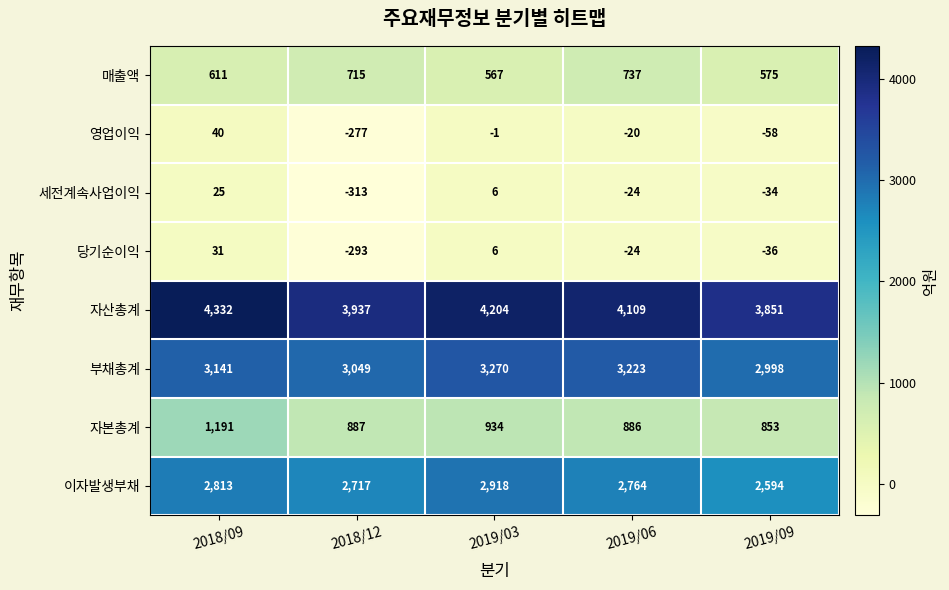

The 자본총계 series shows 603 at 2018/12. True or false?

False